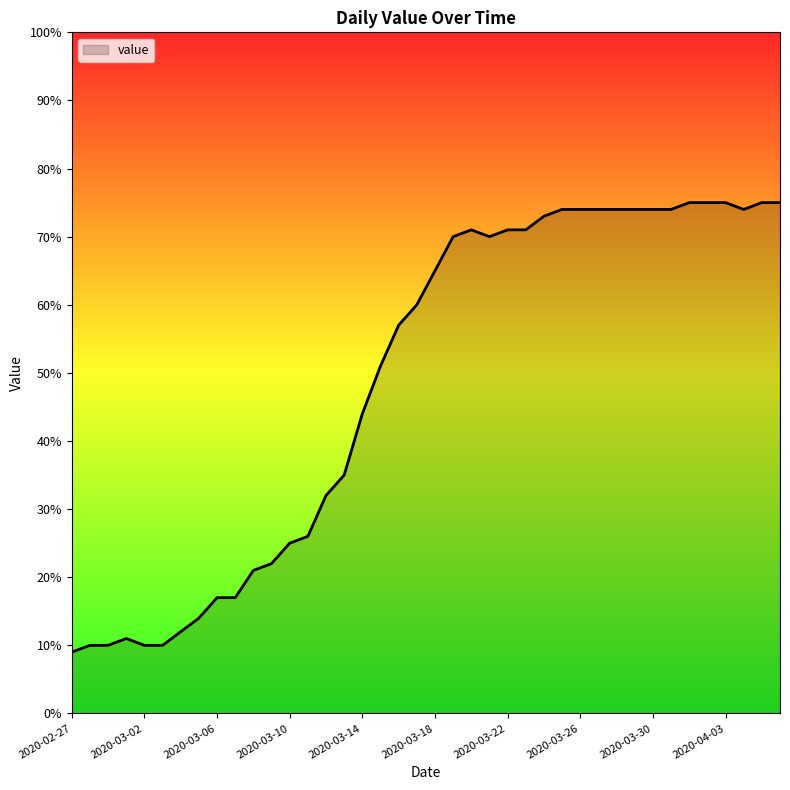

What is the greatest value displayed?

75